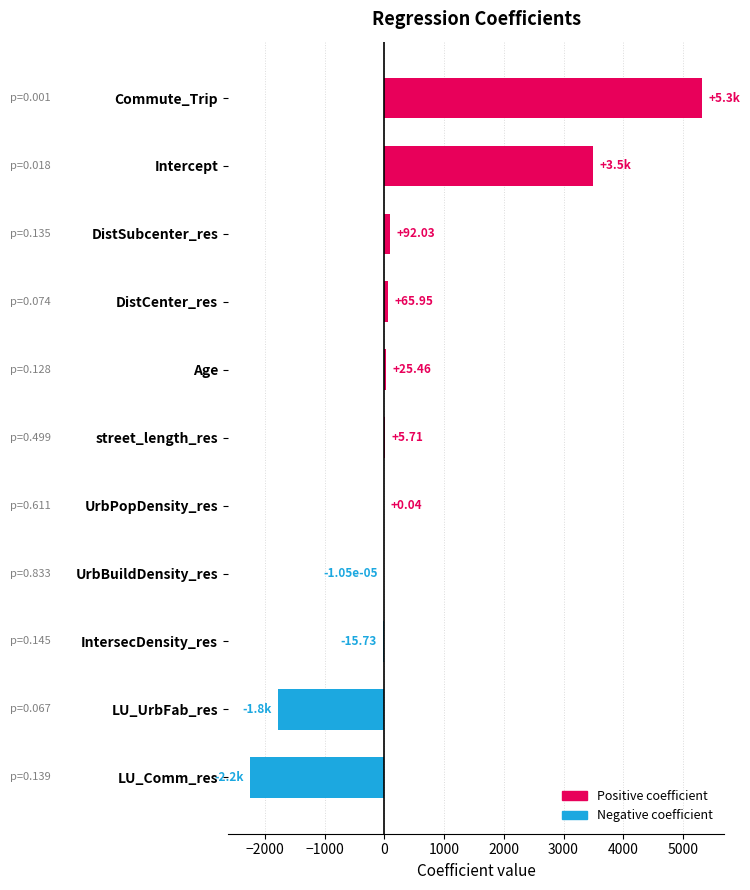

What is the sum of the values at LU_Comm_res and DistCenter_res?

-2174.8